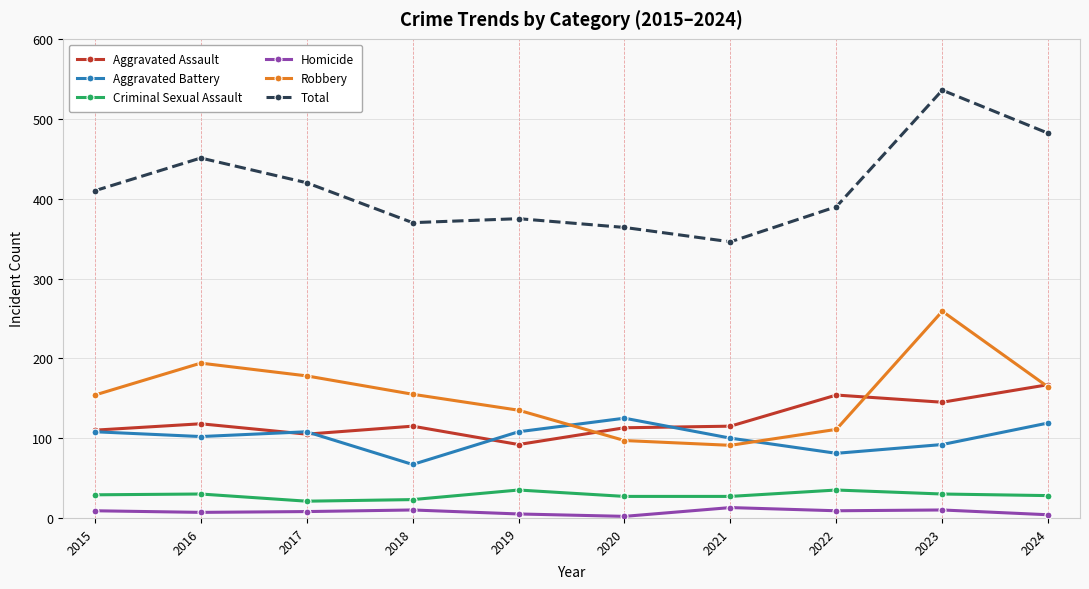

Rank the categories by Total value from highest to lowest.

2023, 2024, 2016, 2017, 2015, 2022, 2019, 2018, 2020, 2021